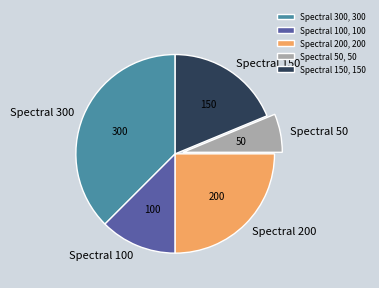

Which has a higher value, Spectral 300 or Spectral 150?

Spectral 300